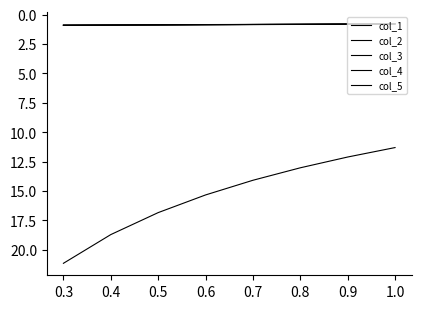

Does the chart have visible grid lines?

No